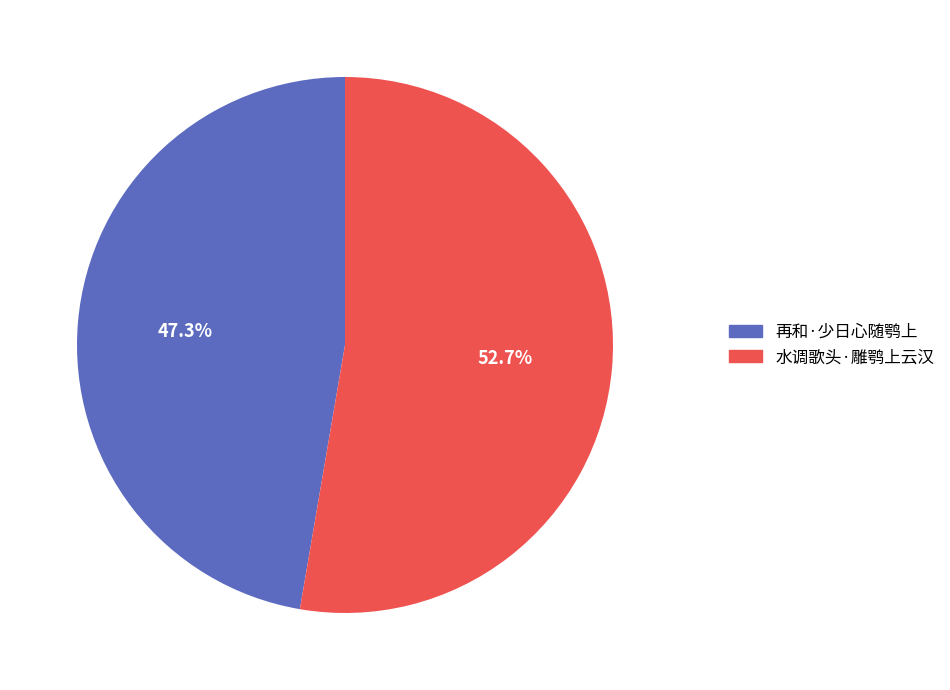

True or false: 水调歌头·雕鹗上云汉 accounts for 61% of the total.

False